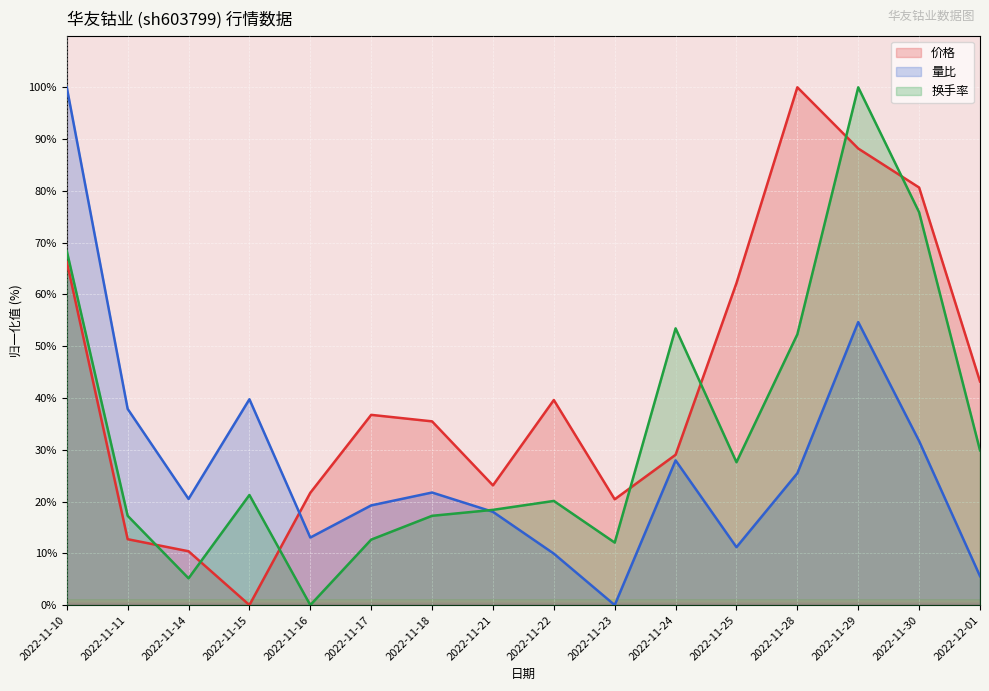

Which series ends up on top after the final intersection of 量比 and 价格?

价格